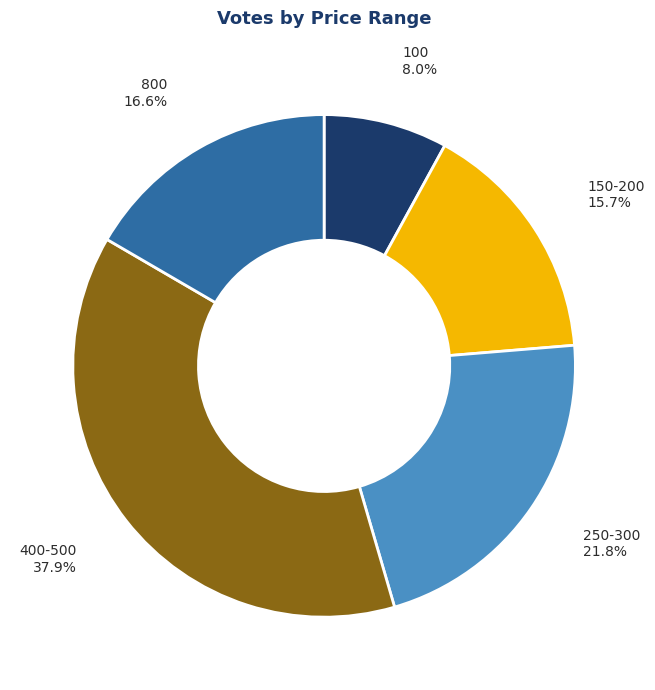

Rank the categories by value from highest to lowest.

400-500, 250-300, 800, 150-200, 100